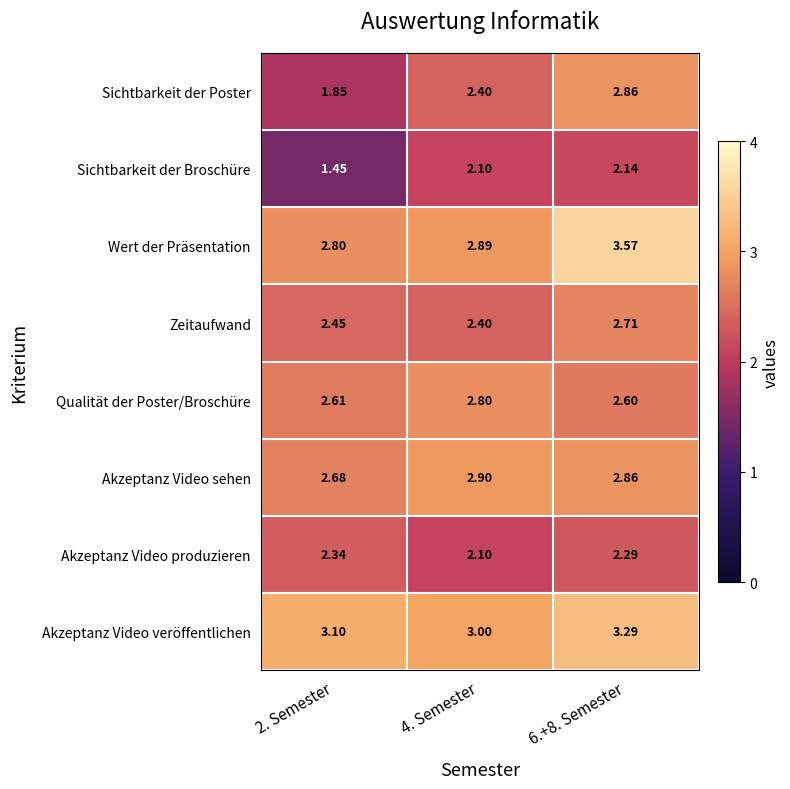

List the series in order of their peak value, lowest first.

Sichtbarkeit der Broschüre, Akzeptanz Video produzieren, Zeitaufwand, Qualität der Poster/Broschüre, Sichtbarkeit der Poster, Akzeptanz Video sehen, Akzeptanz Video veröffentlichen, Wert der Präsentation